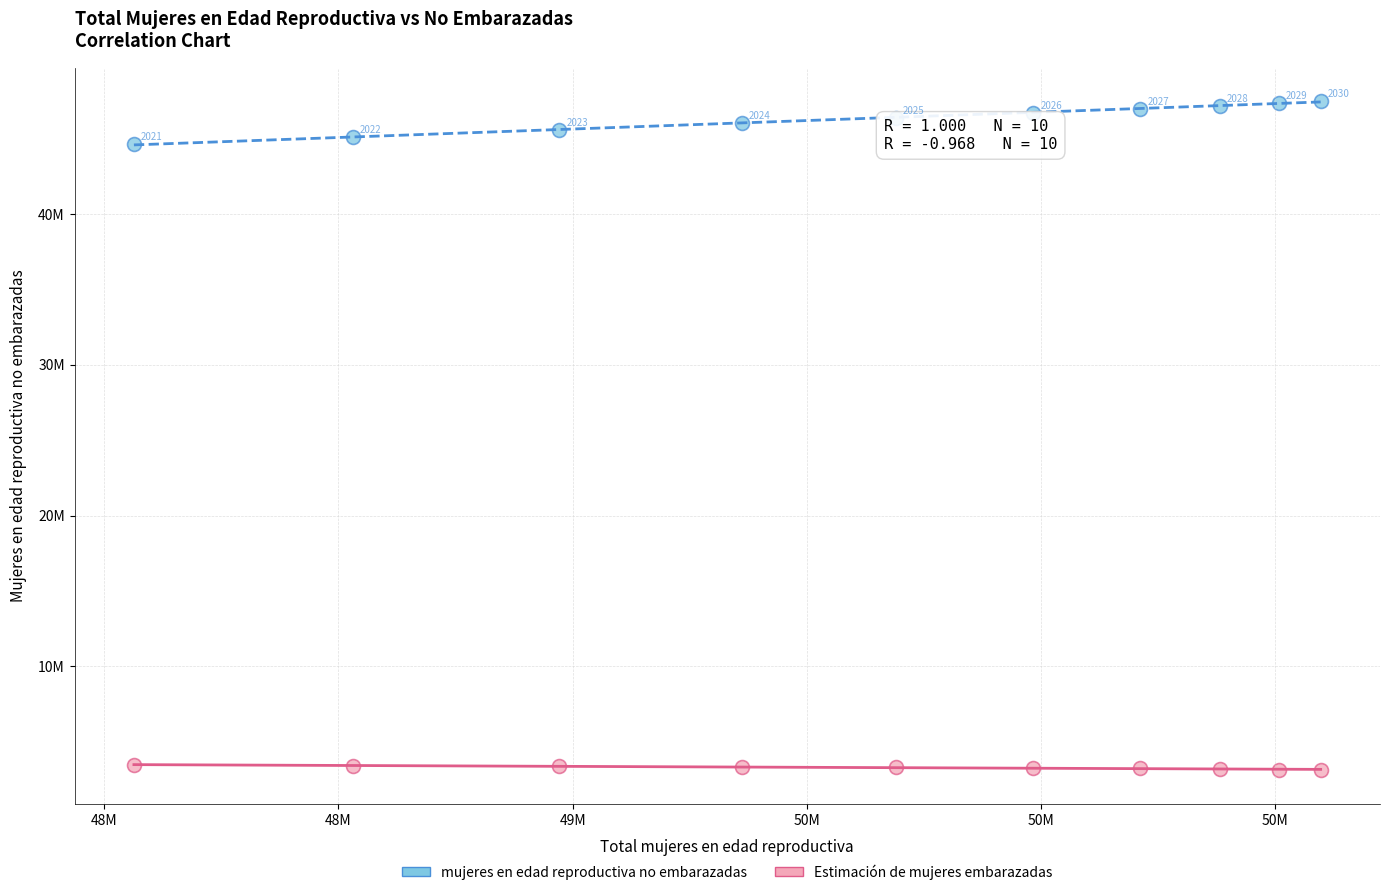

Which series contains the lowest Y value?

Estimación de mujeres embarazadas